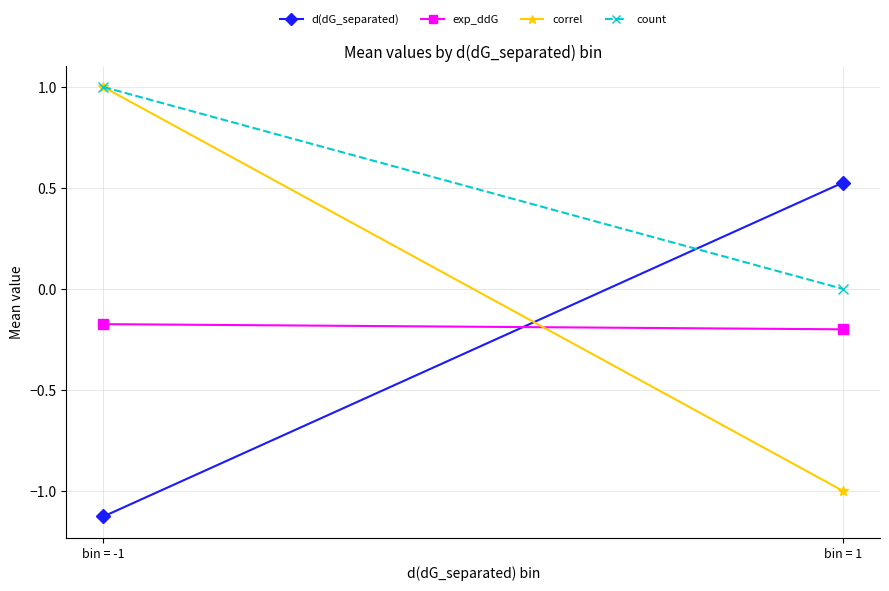

Which series has the widest spread of values?

correl